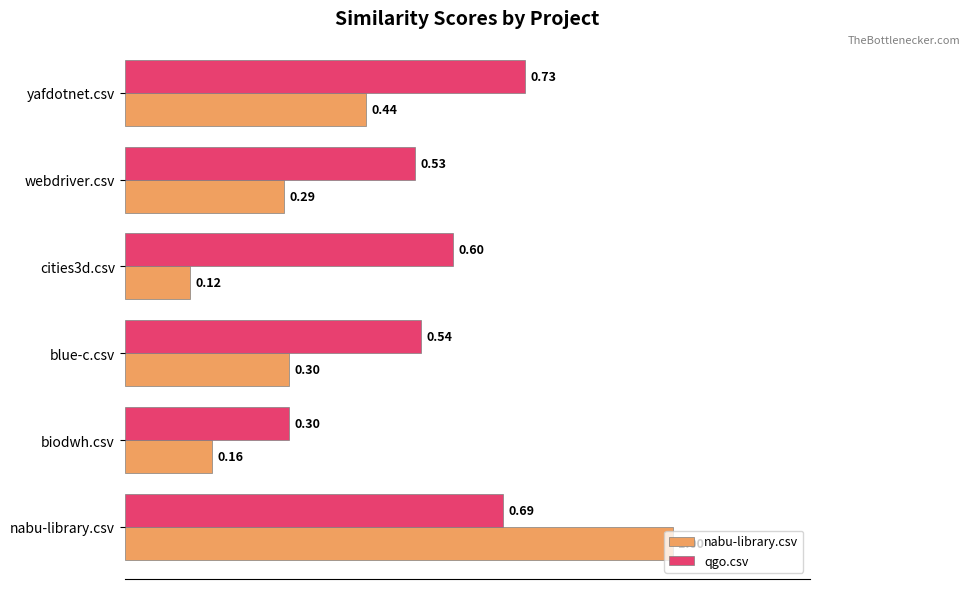

Which series has the largest range (max minus min)?

nabu-library.csv